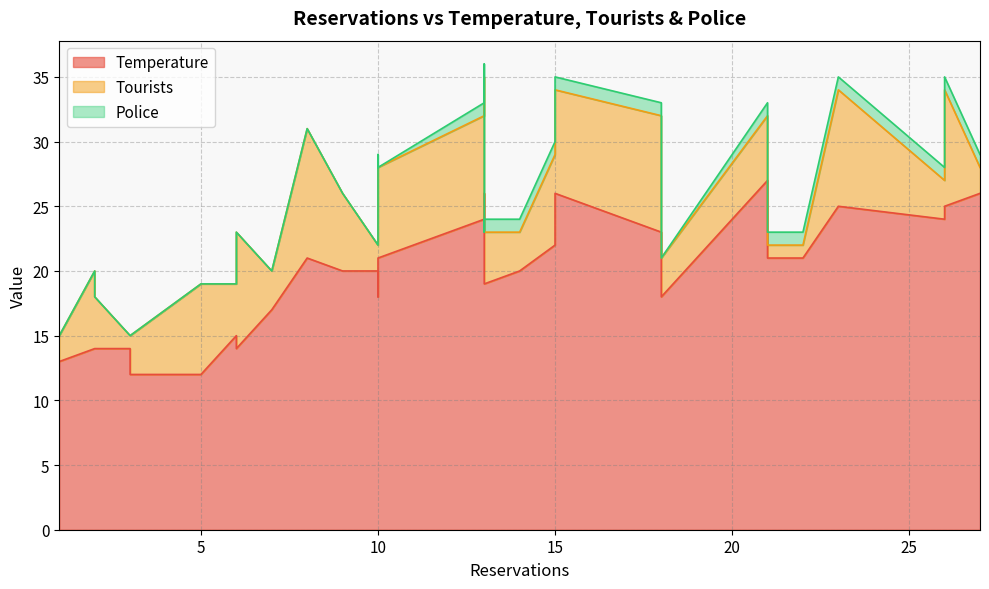

True or false: Tourists has more than 0 interior local peaks.

True